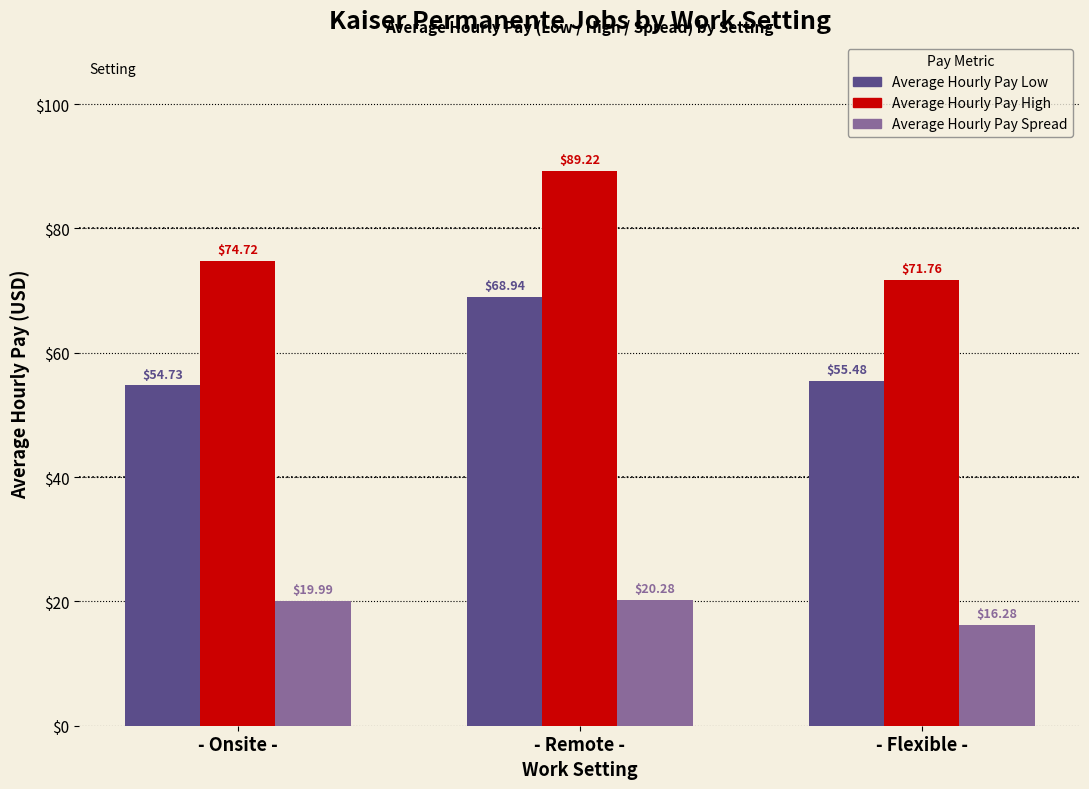

What is the lowest value of the Average Hourly Pay High series?

71.8